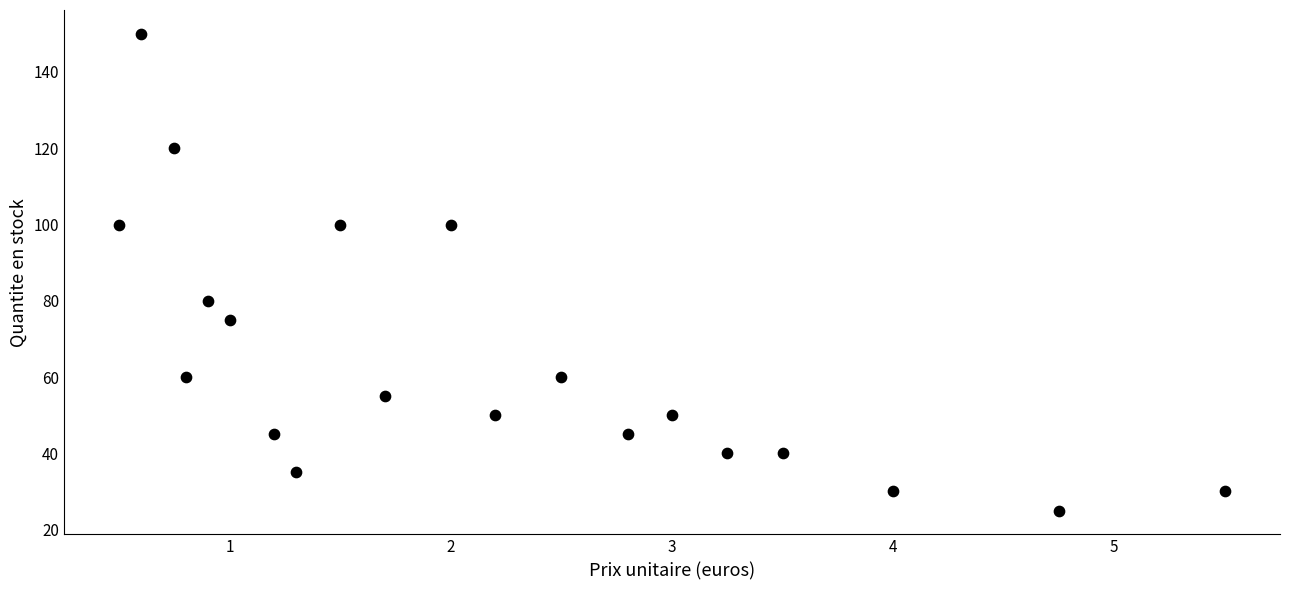

What is the range of Y values (max minus min)?

125